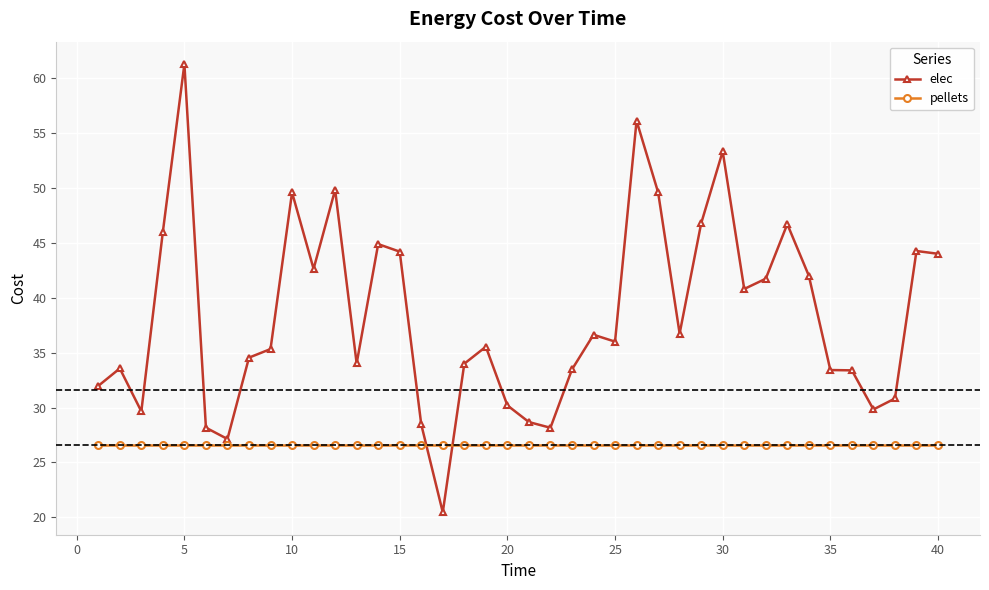

Count the number of categories in the chart.

40